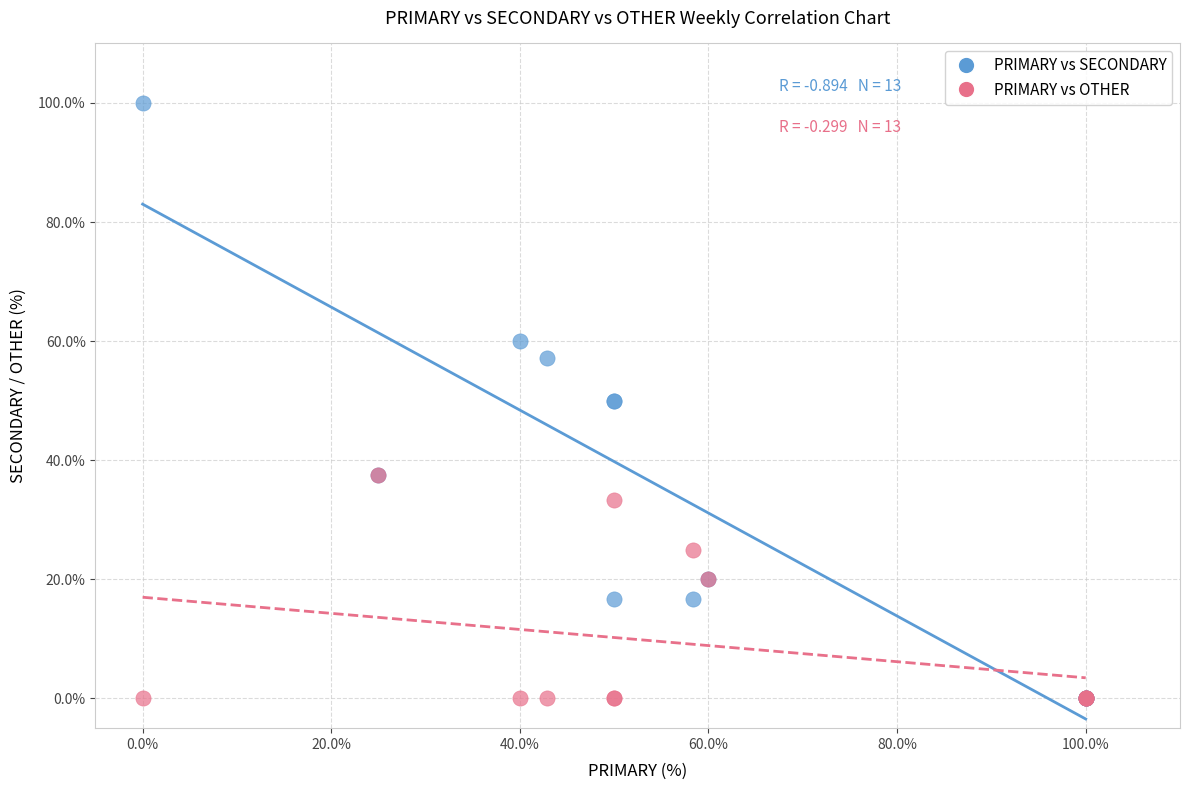

What are all the series names shown in the legend?

PRIMARY vs SECONDARY, PRIMARY vs OTHER